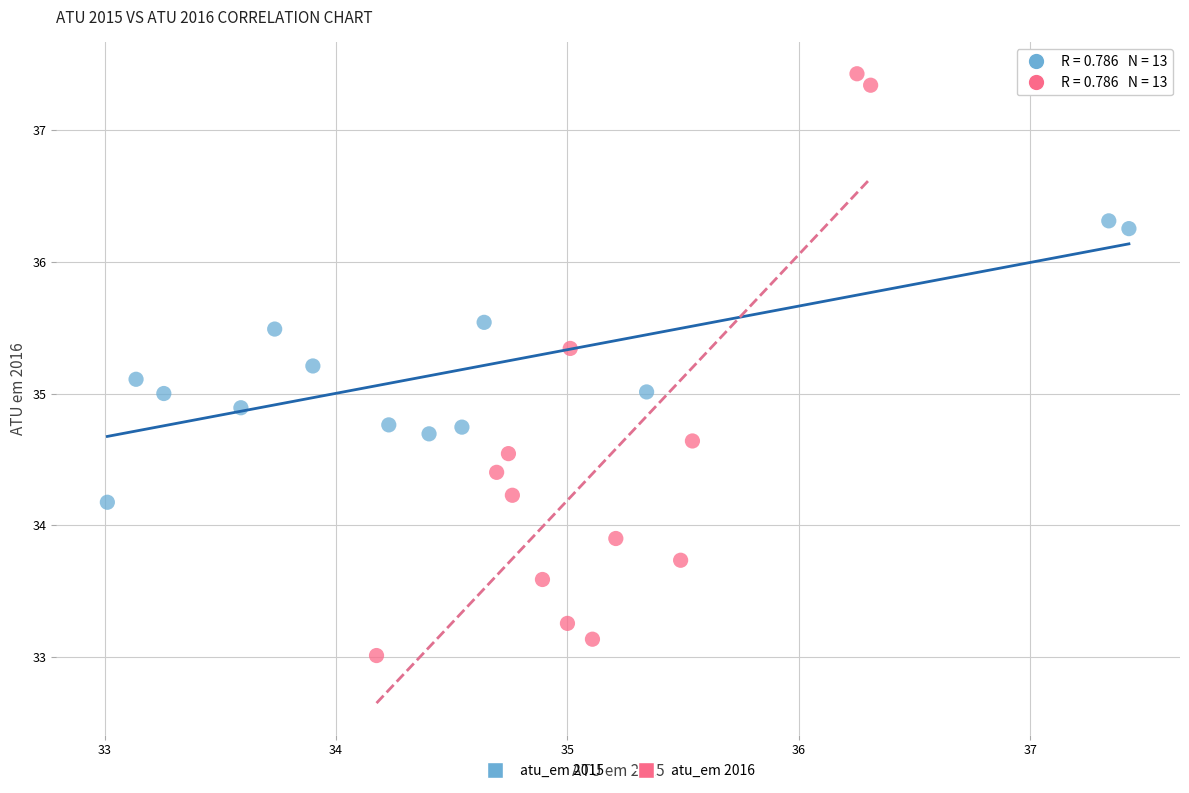

Which series contains the lowest Y value?

atu_em 2016